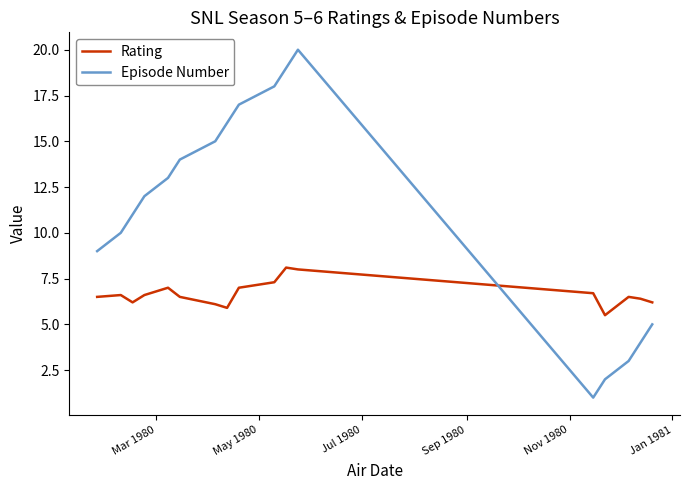

Rank the series by their average value, from highest to lowest.

Episode Number, Rating